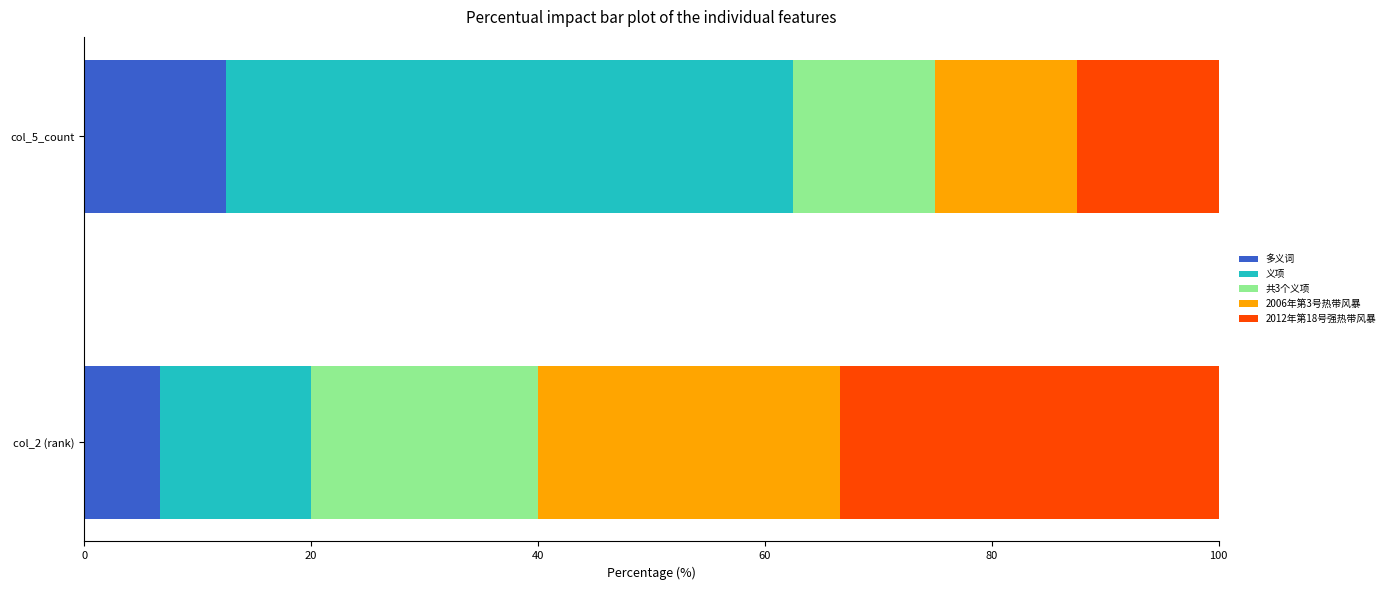

At which label does 多义词 reach its peak?

col_5_count